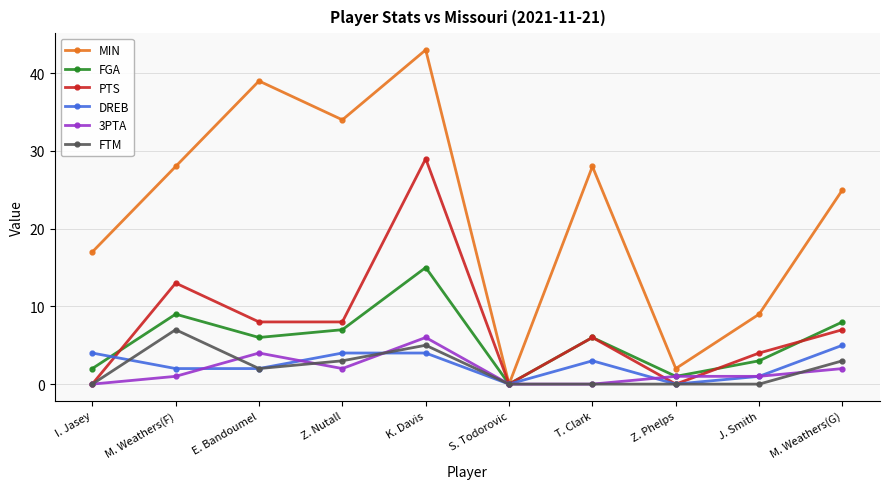

Which series changed the most between M. Weathers(F) and S. Todorovic?

MIN